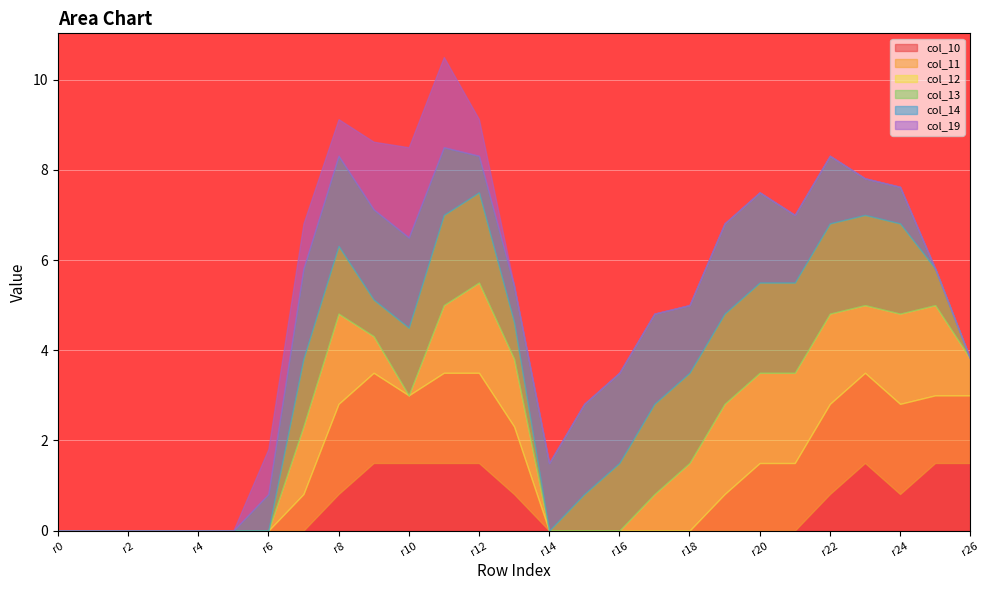

True or false: col_13 and col_12 intersect in this chart.

False